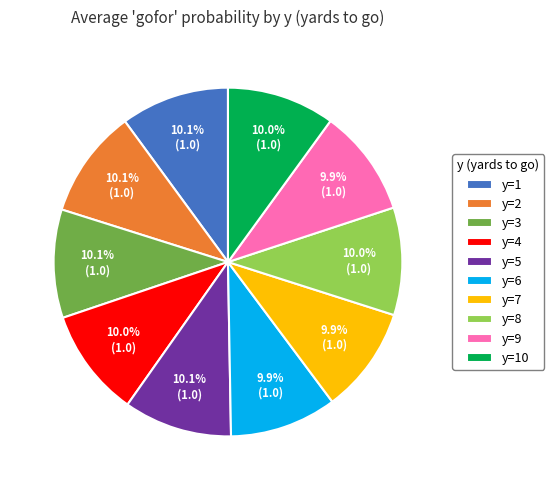

True or false: y=7 accounts for 19% of the total.

False